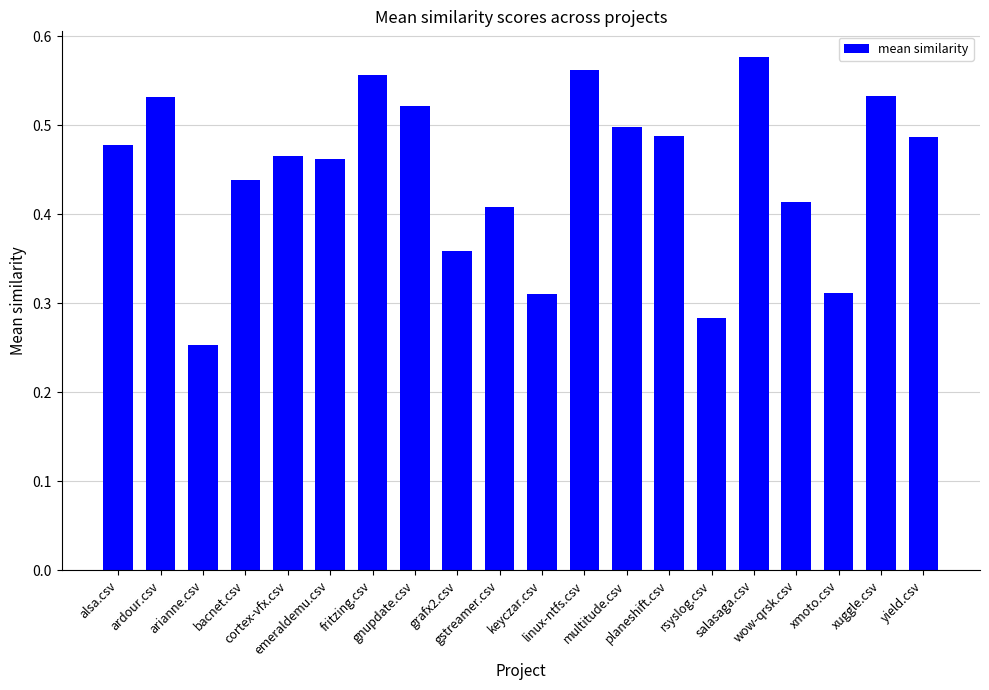

Which label corresponds to the largest value in the chart?

salasaga.csv